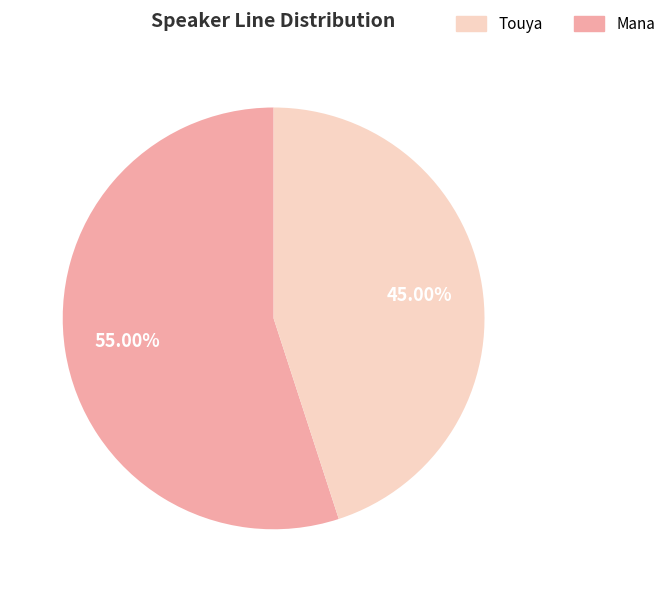

Is there a majority slice in this chart?

Yes